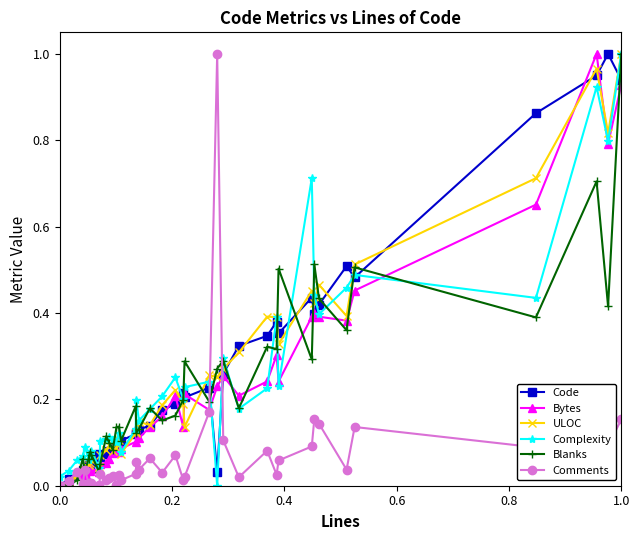

True or false: Complexity has more than 0 interior local peaks.

True